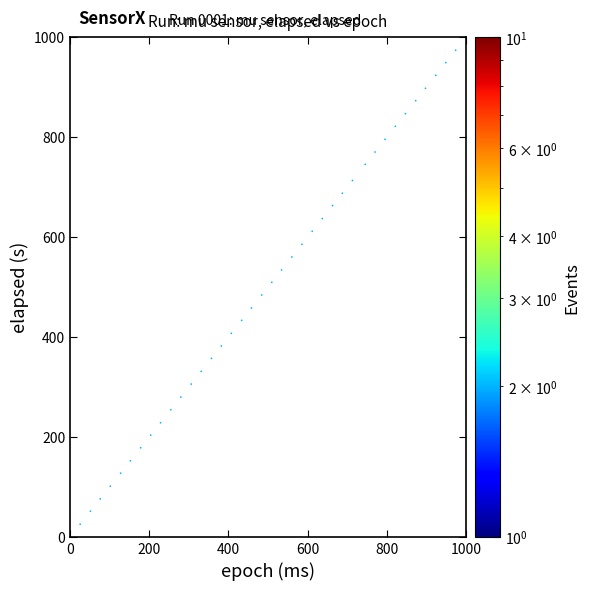

What is the range of Y values (max minus min)?

1000.0